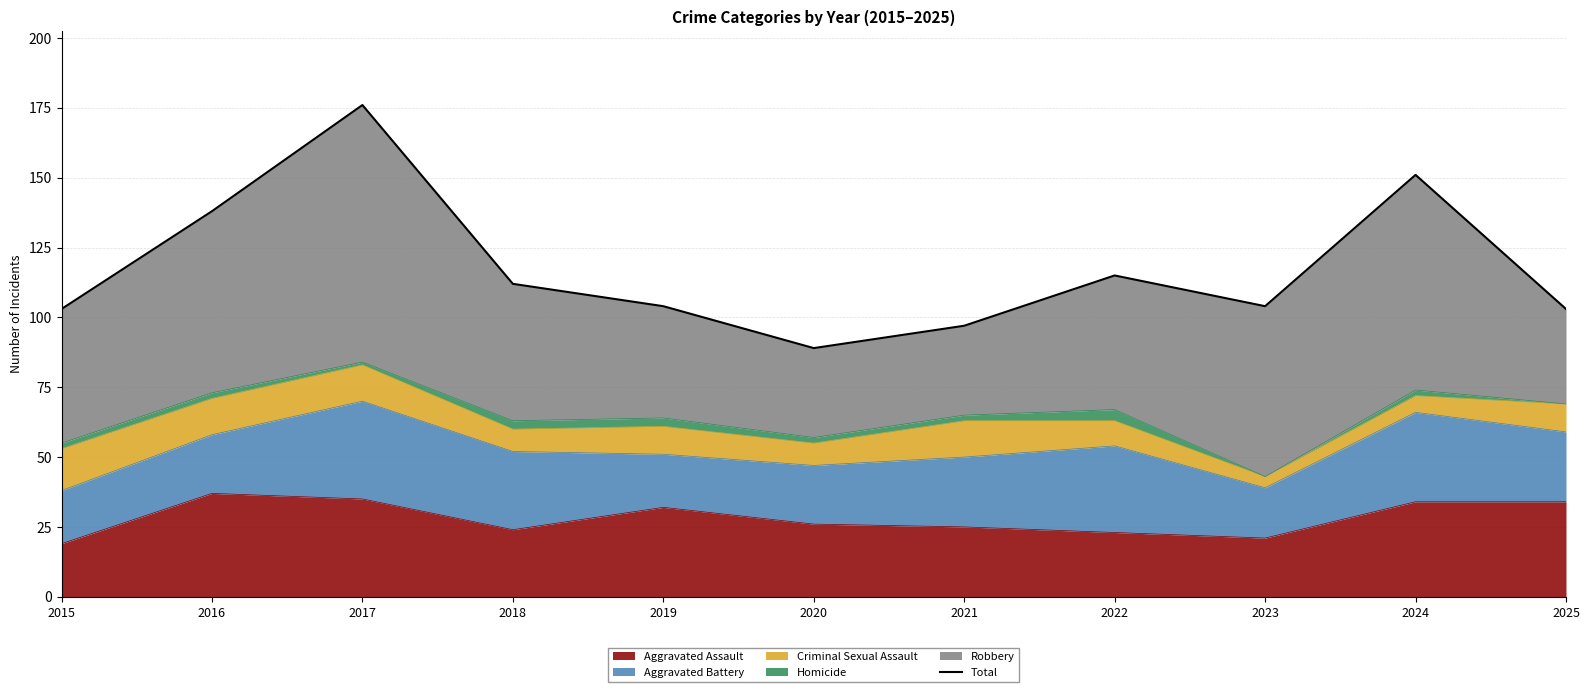

What is the value of the 6th point from the left?

89